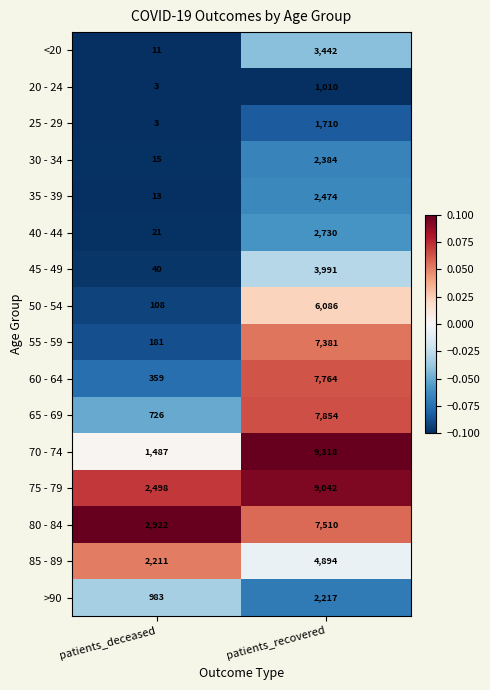

At patients_recovered, list the series in order from smallest to largest.

20 - 24, 25 - 29, >90, 30 - 34, 35 - 39, 40 - 44, <20, 45 - 49, 85 - 89, 50 - 54, 55 - 59, 80 - 84, 60 - 64, 65 - 69, 75 - 79, 70 - 74